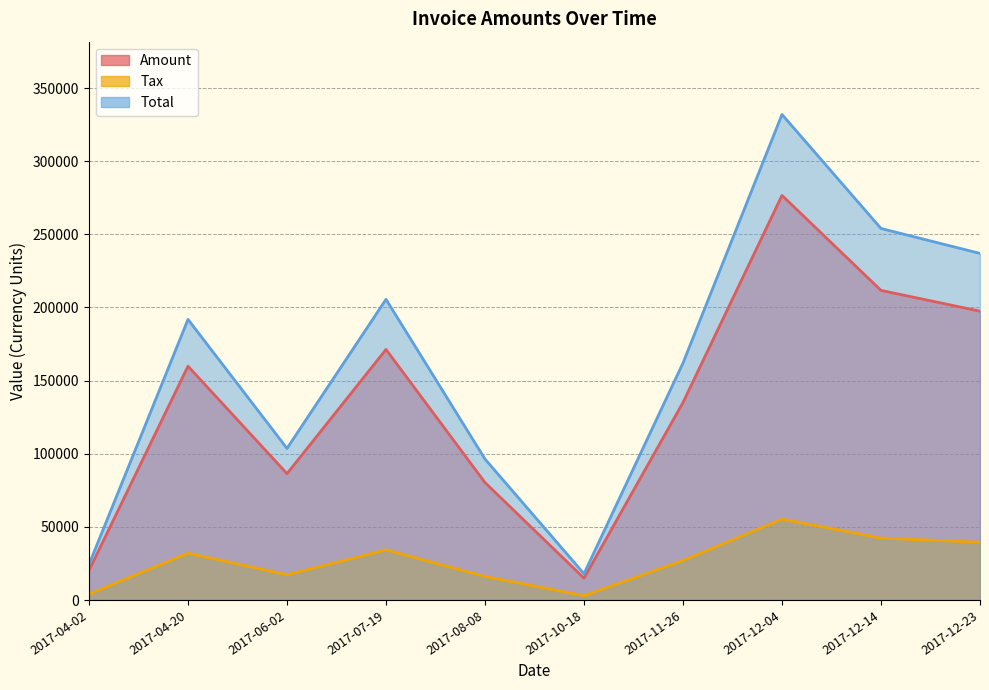

Which series has the largest total across all categories?

Total